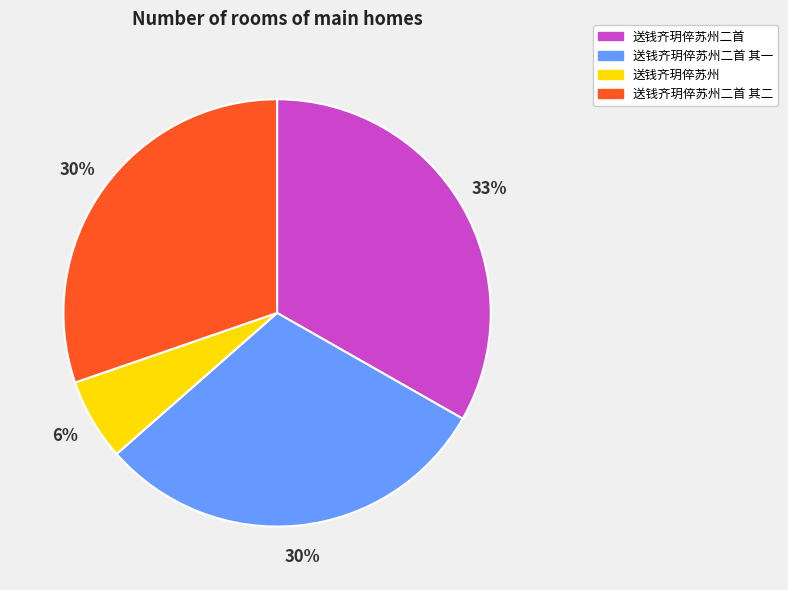

How many slices are in this pie chart?

4